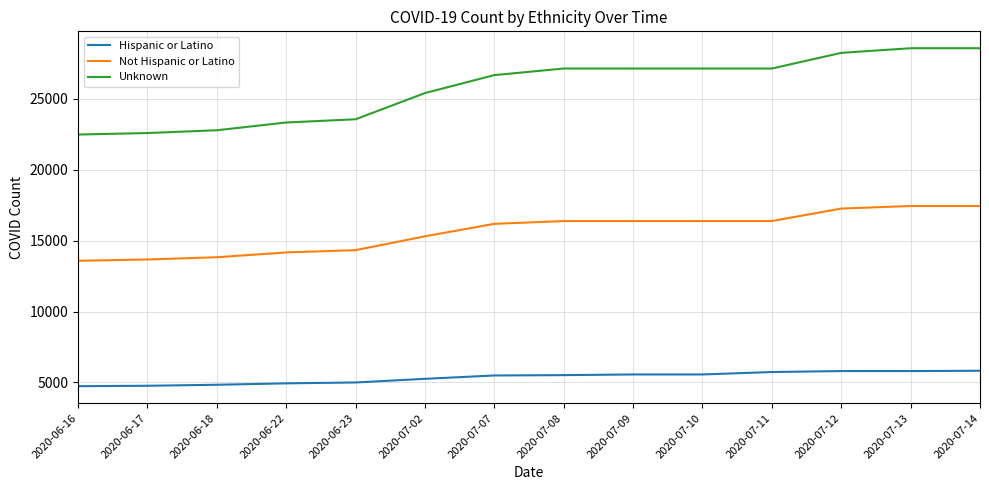

What is the sum of the Hispanic or Latino values at 2020-07-02 and 2020-07-10?

10825